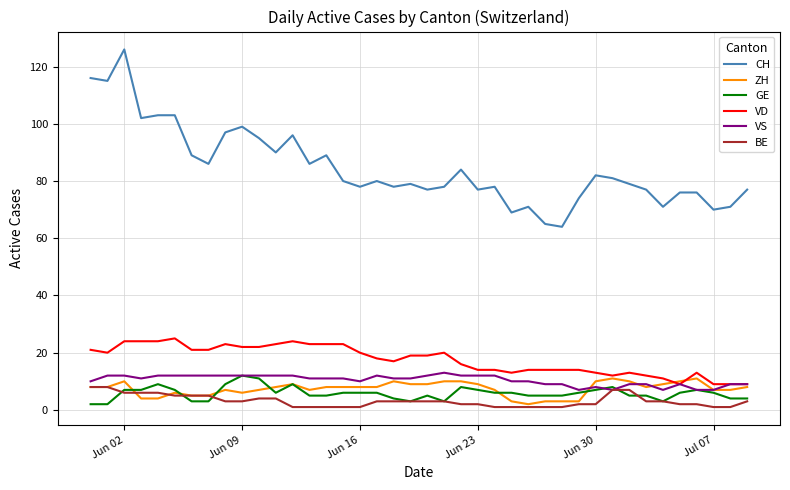

What is the difference between the second highest and minimum values in the BE series?

7